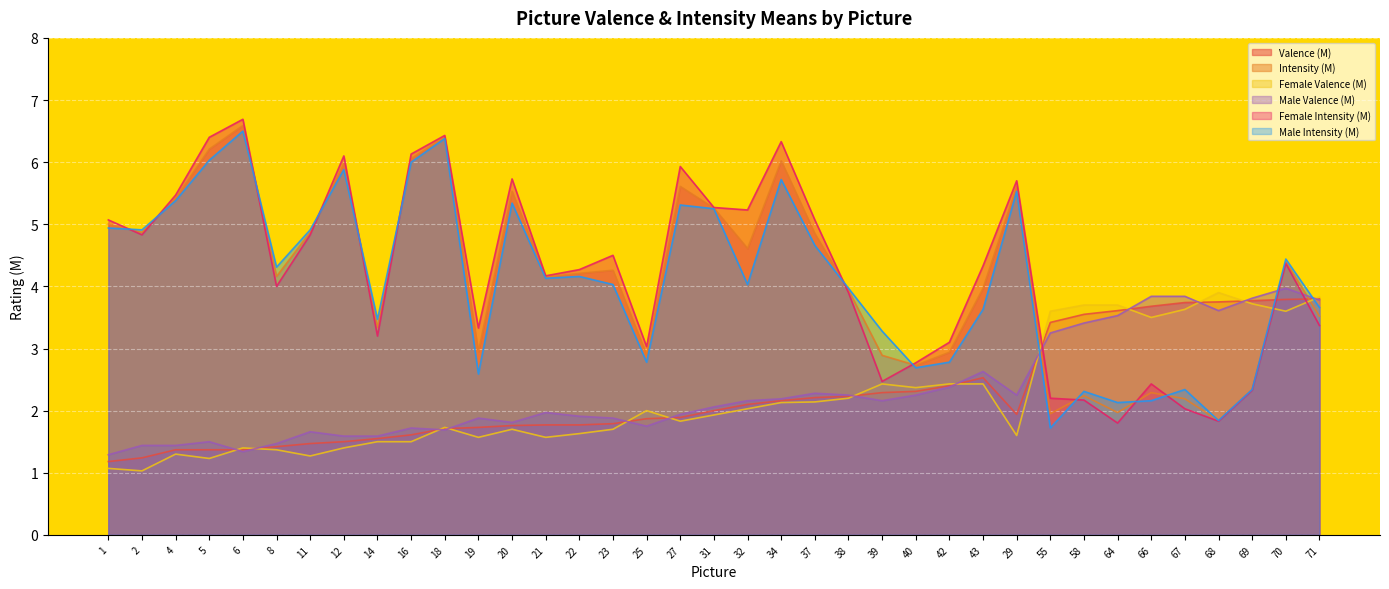

What is the value of the Male Intensity (M) point at the 18th from the left?

5.3